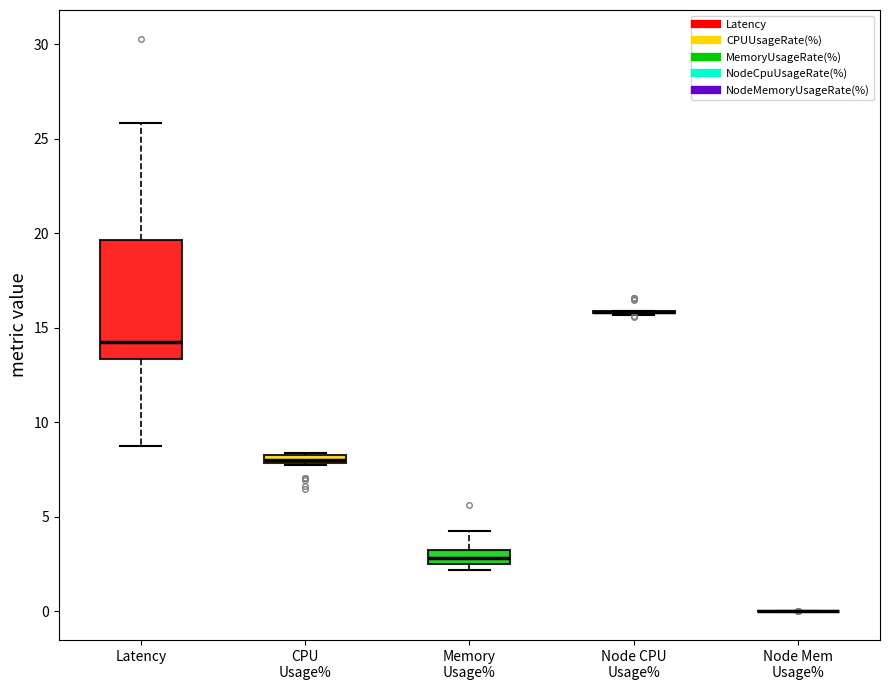

Comparing the boxes themselves (not the whiskers), which one is the tallest?

Latency